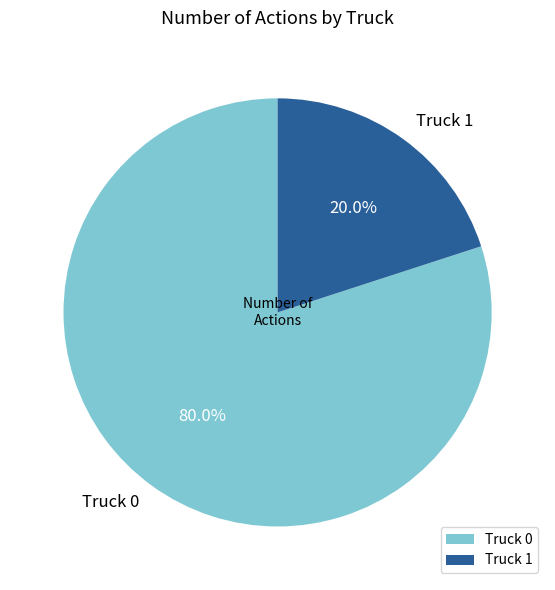

To the nearest percent, what is the combined percentage of Truck 1 and Truck 0?

100%